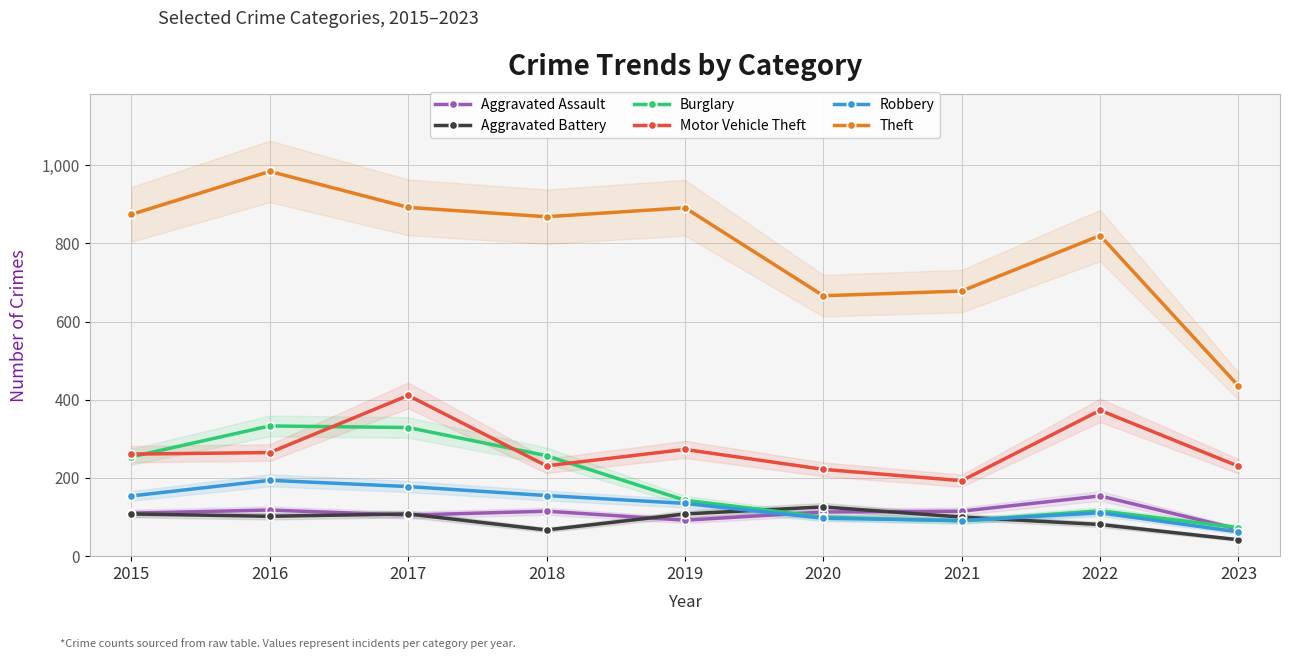

Where is the first local minimum for Robbery?

2021